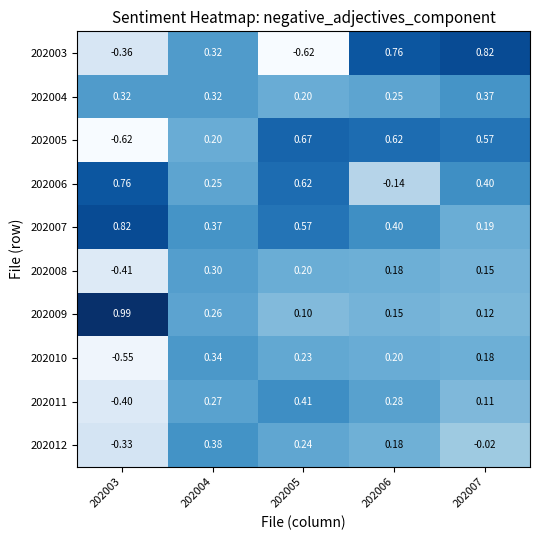

How many data points in 202010 are less than 0?

1